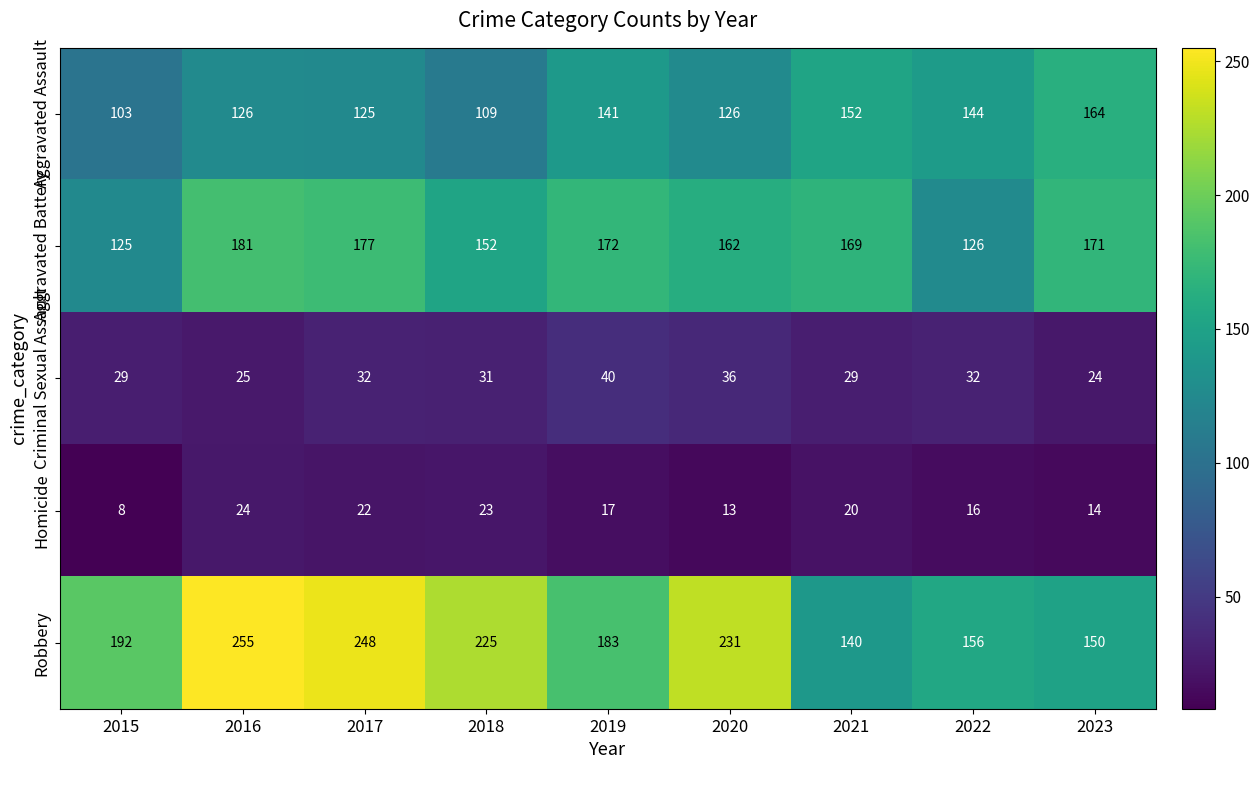

Count the number of categories in the chart.

9